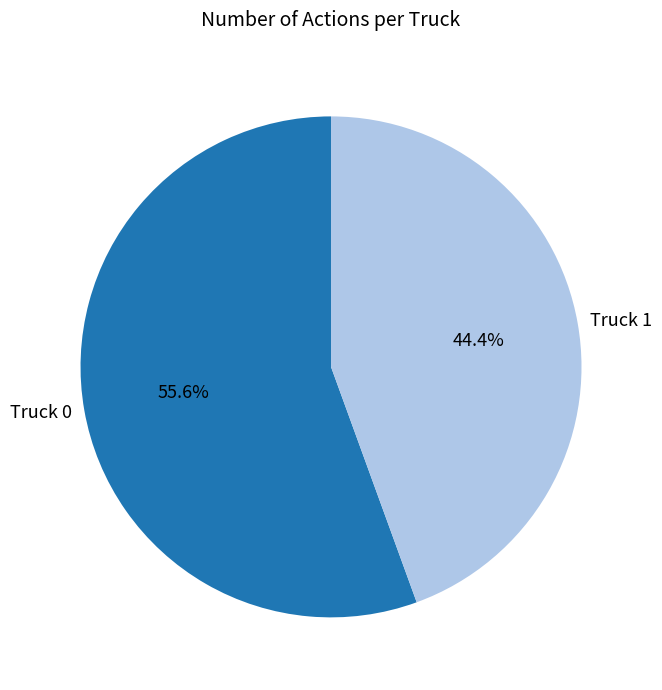

Rank the categories by value from lowest to highest.

Truck 1, Truck 0